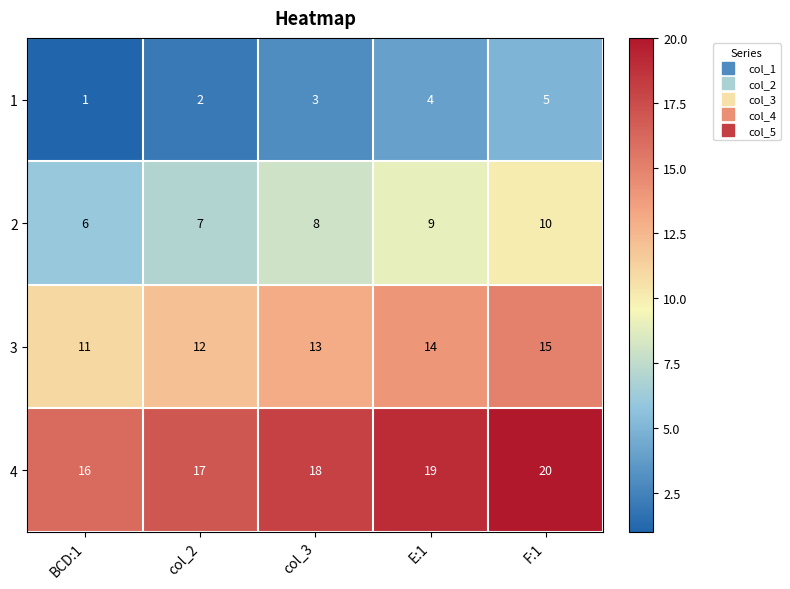

Reading left to right, what are all the values shown in this chart?

1: BCD:1=1	col_2=2	col_3=3	E:1=4	F:1=5
2: BCD:1=6	col_2=7	col_3=8	E:1=9	F:1=10
3: BCD:1=11	col_2=12	col_3=13	E:1=14	F:1=15
4: BCD:1=16	col_2=17	col_3=18	E:1=19	F:1=20